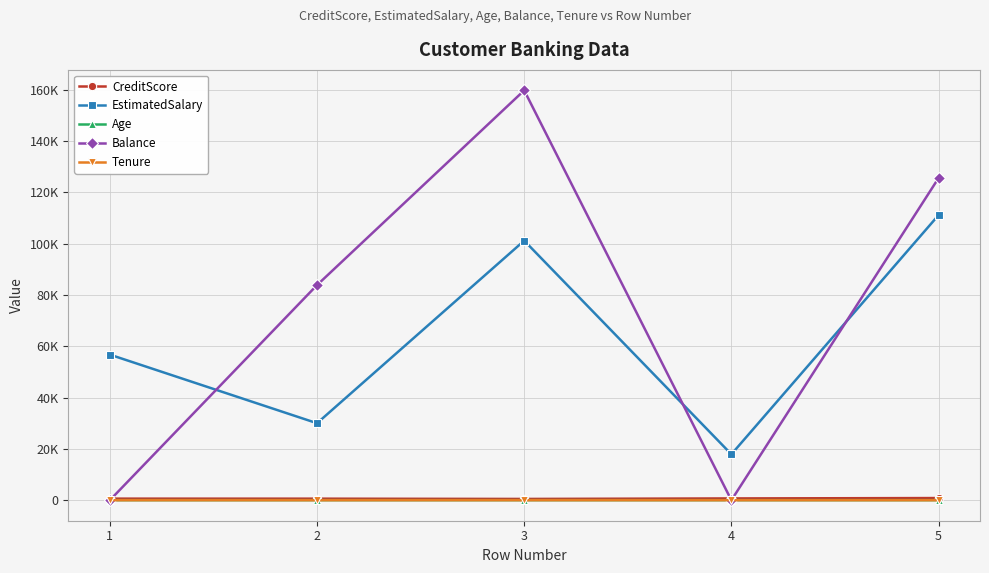

Reading left to right, list all the values displayed in this chart.

CreditScore: 619.0	608.0	502.0	699.0	850.0
EstimatedSalary: 56719.2	30001.4	101124.4	17897.6	111079.8
Age: 42.0	41.0	42.0	39.0	43.0
Balance: 0.0	83807.9	159660.8	0.0	125510.8
Tenure: 2.0	1.0	8.0	1.0	2.0